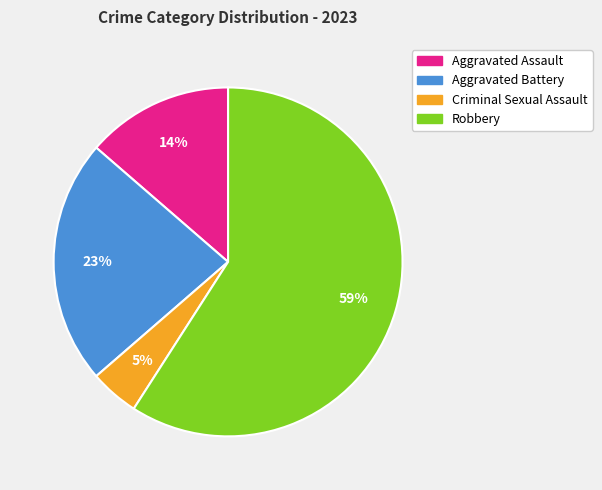

To the nearest percent, what percentage of the pie is Aggravated Assault?

14%